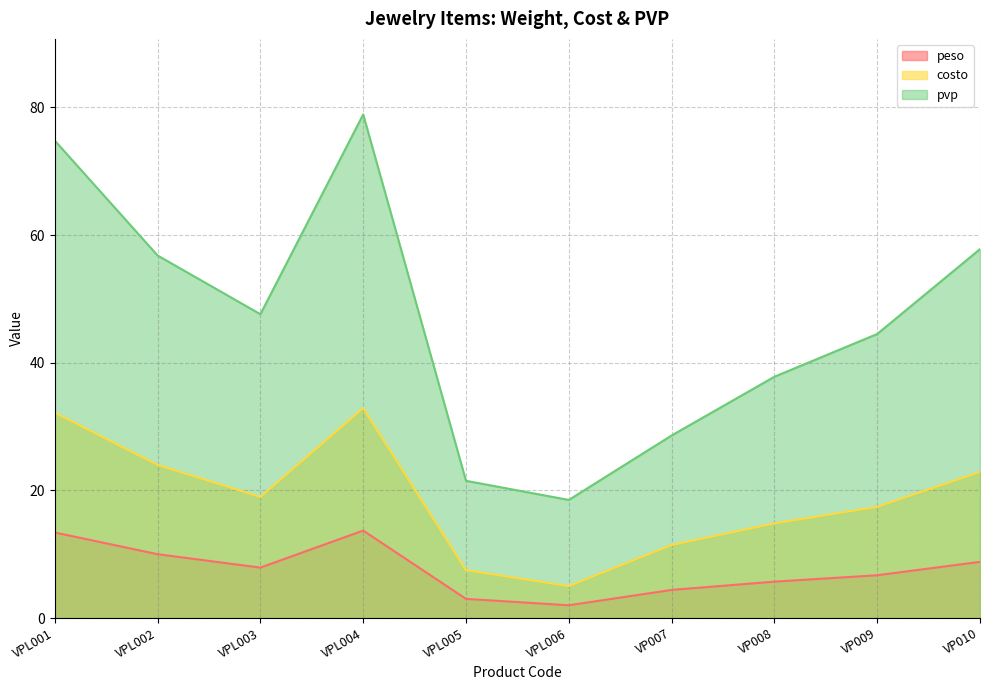

Where is the first local maximum for pvp?

VPL004